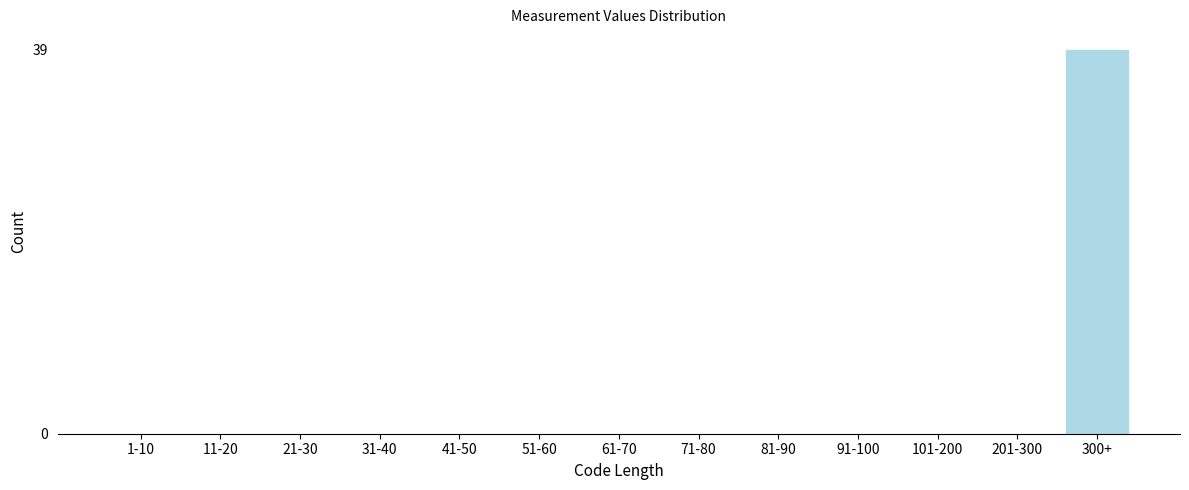

Reading left to right, extract all data points from this chart.

1-10=0	11-20=0	21-30=0	31-40=0	41-50=0	51-60=0	61-70=0	71-80=0	81-90=0	91-100=0	101-200=0	201-300=0	300+=39